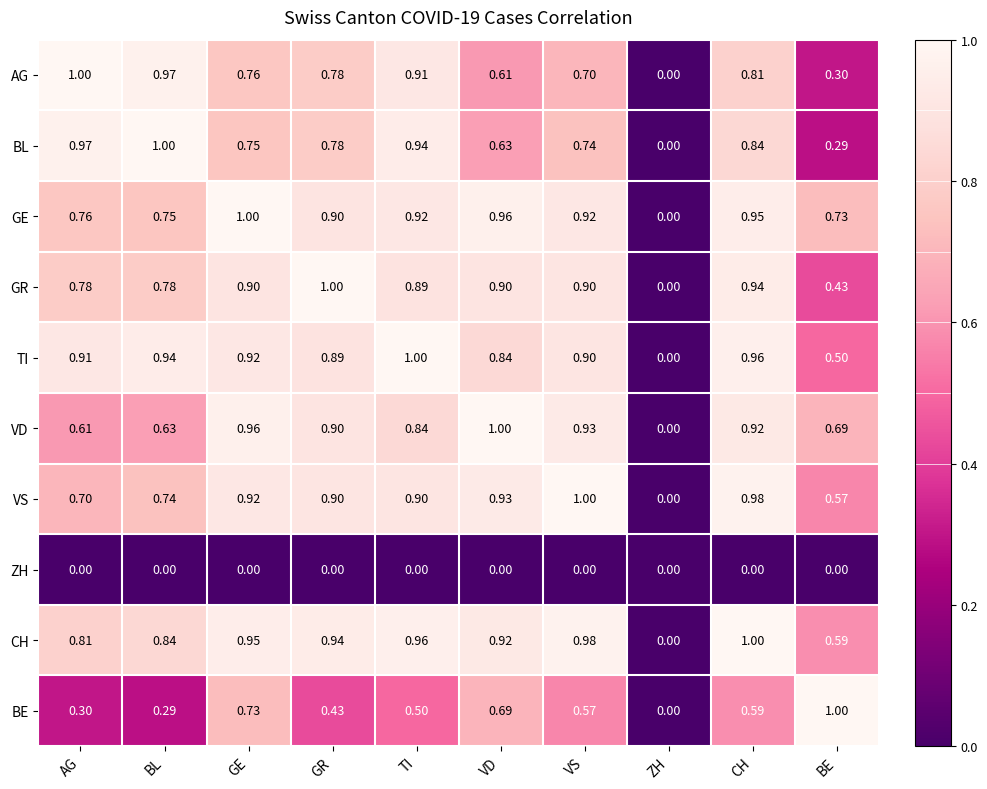

At which label does AG reach its minimum?

ZH